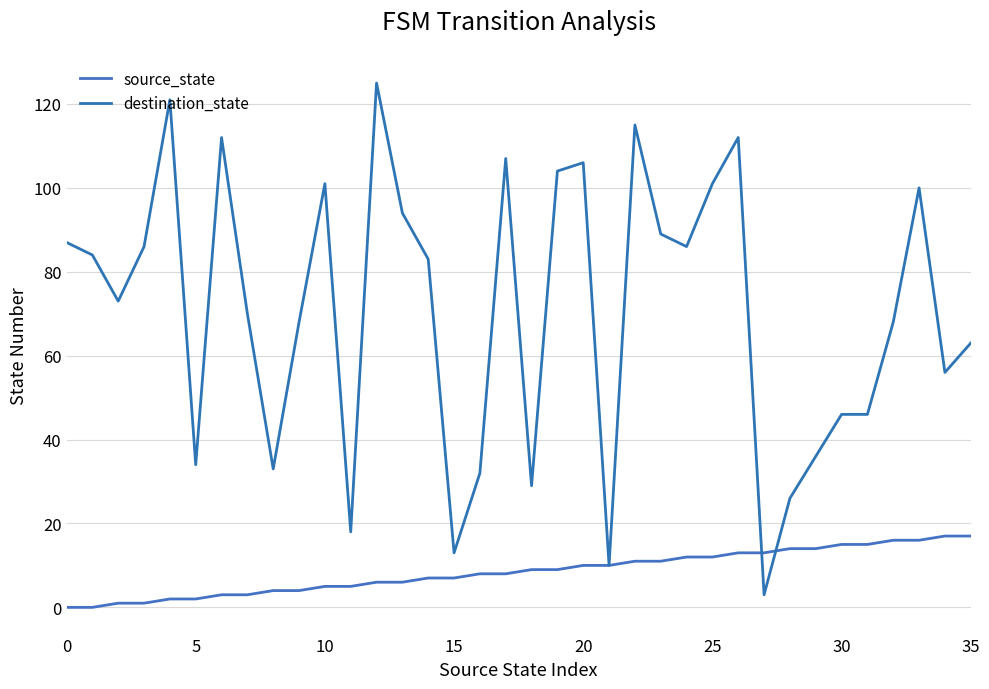

Which series has the largest total across all categories?

destination_state